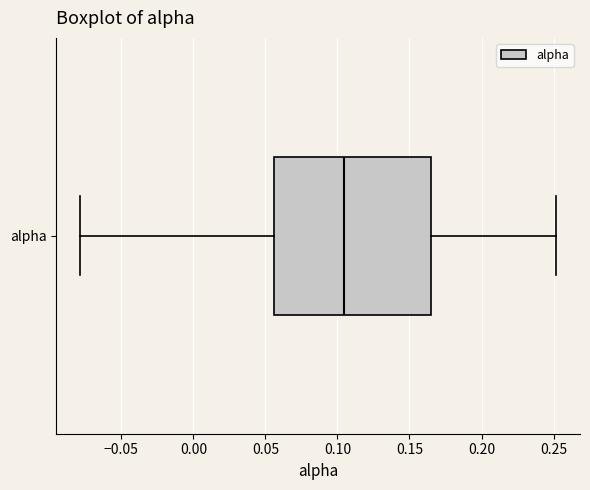

Read this box plot against the x-axis: the position of the median line, the range covered by the box, and the ends of both whiskers. The values are not printed on the chart, so give them approximately, as read against the axis.

median 0.105, box 0.055 to 0.165, whiskers -0.080 to 0.250